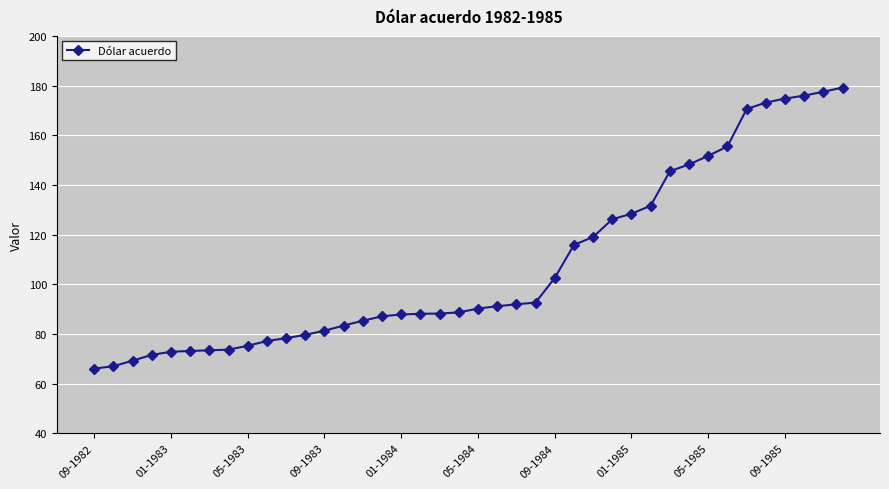

What is the smallest value displayed?

66.0